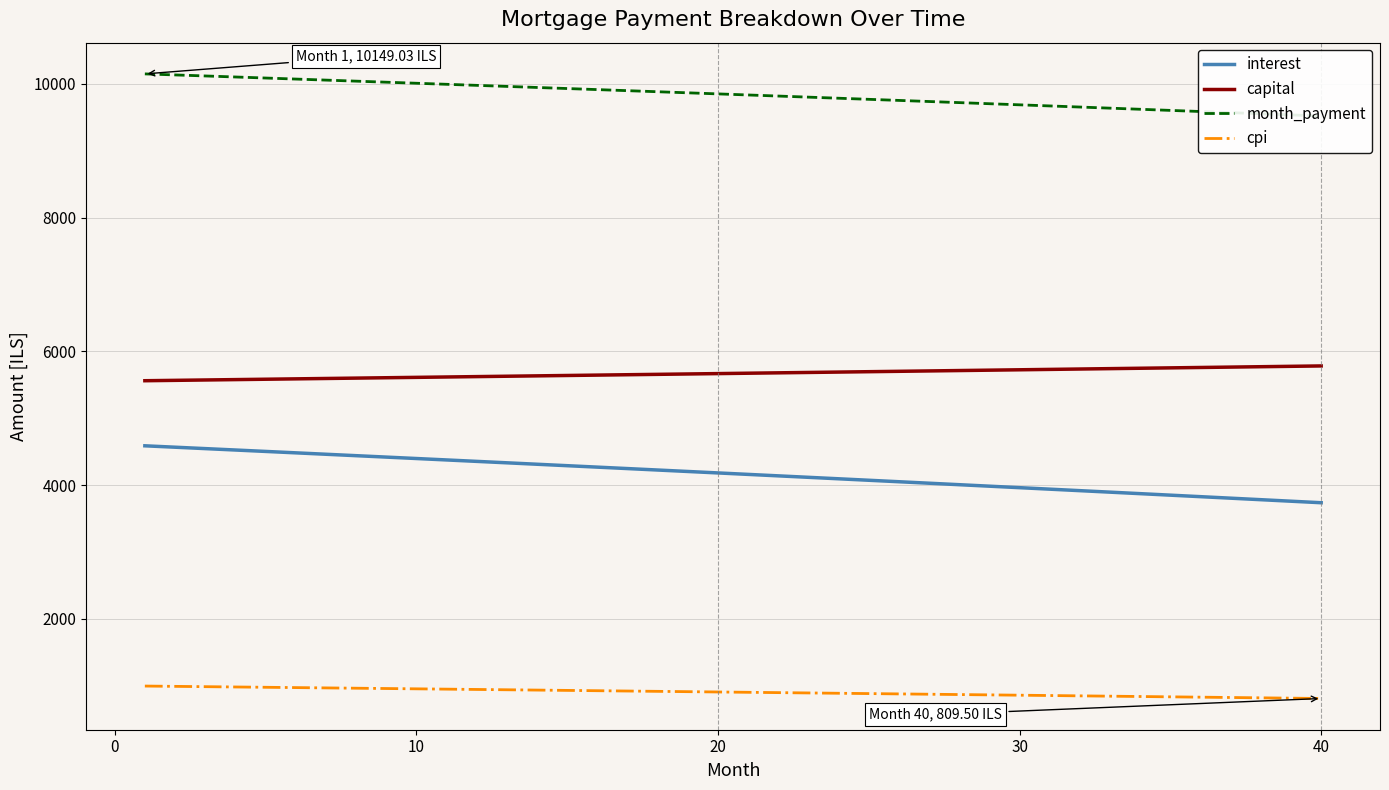

True or false: cpi and capital cross at least once.

False